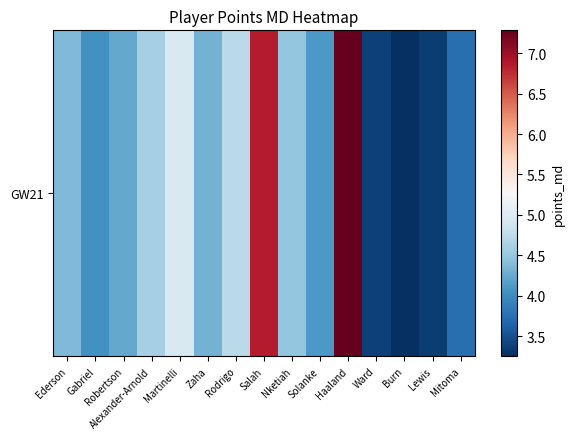

What is the greatest value displayed?

7.3